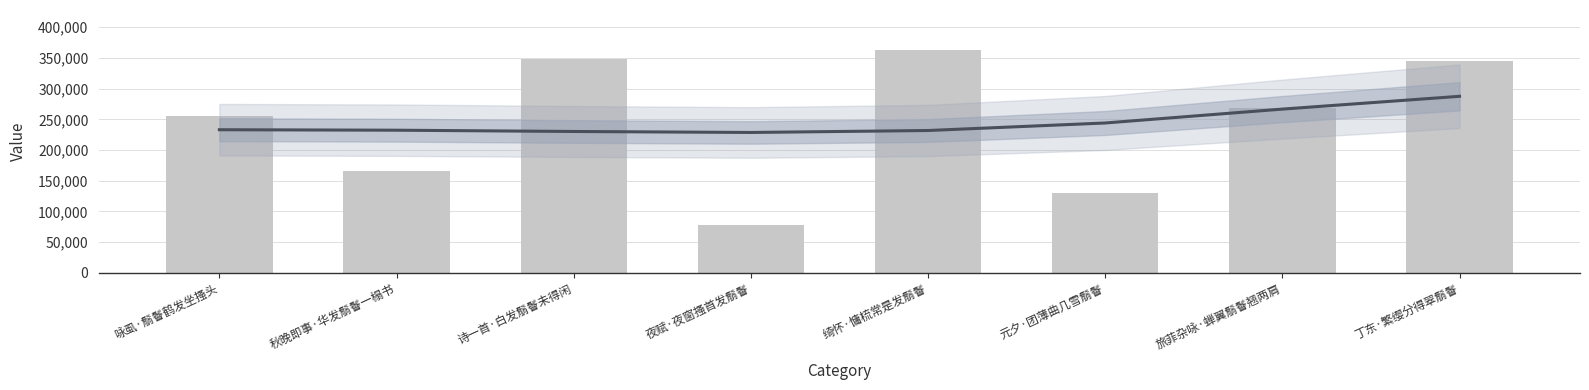

At which label does the data first exceed 268886?

诗一首·白发鬅鬙未得闲